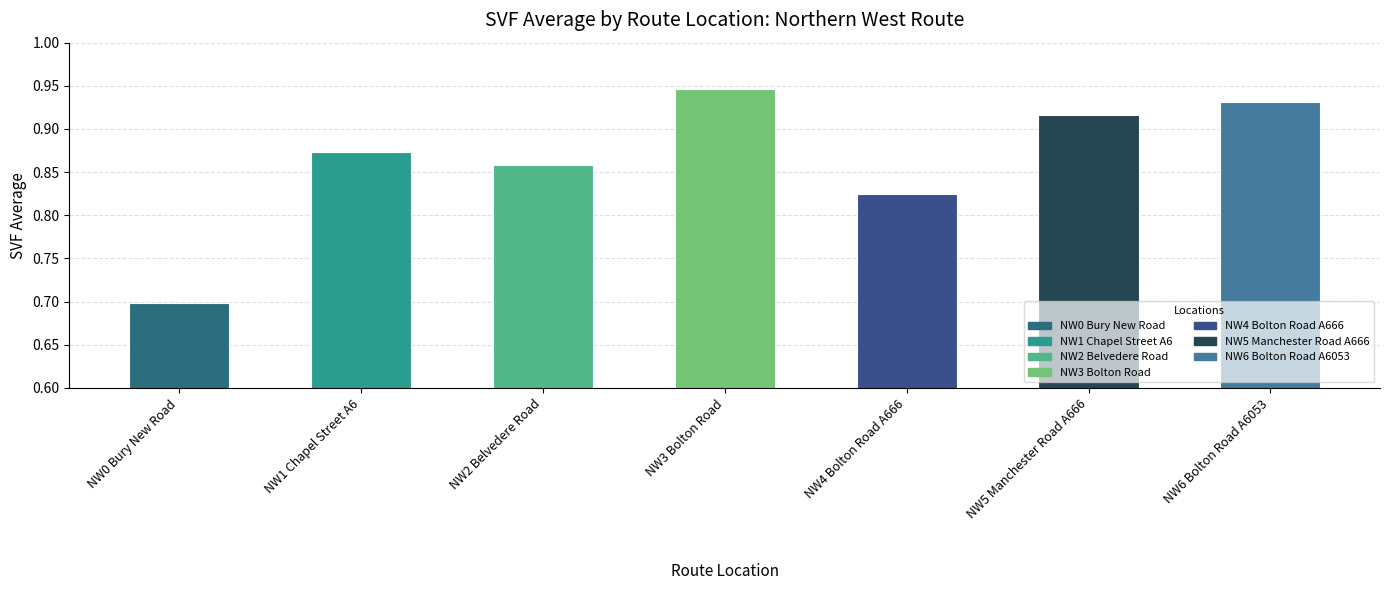

Count the values in the range 0 to 1.

7